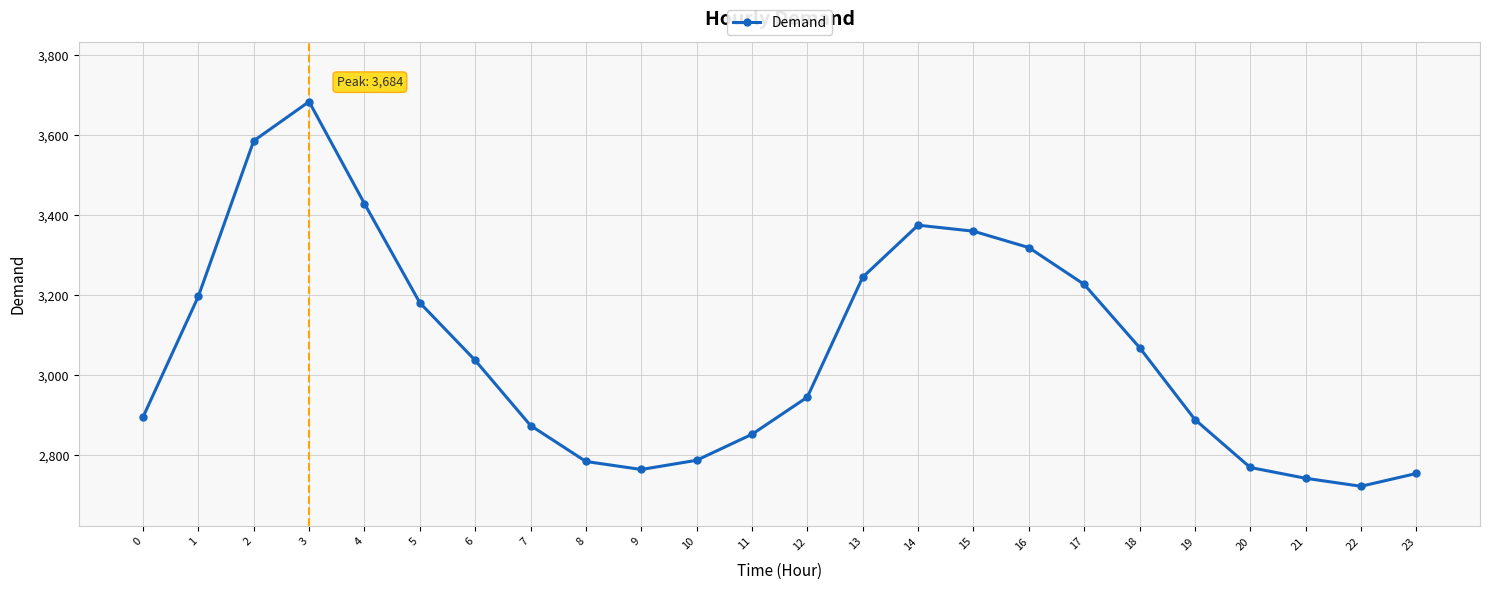

What is the average value?

3062